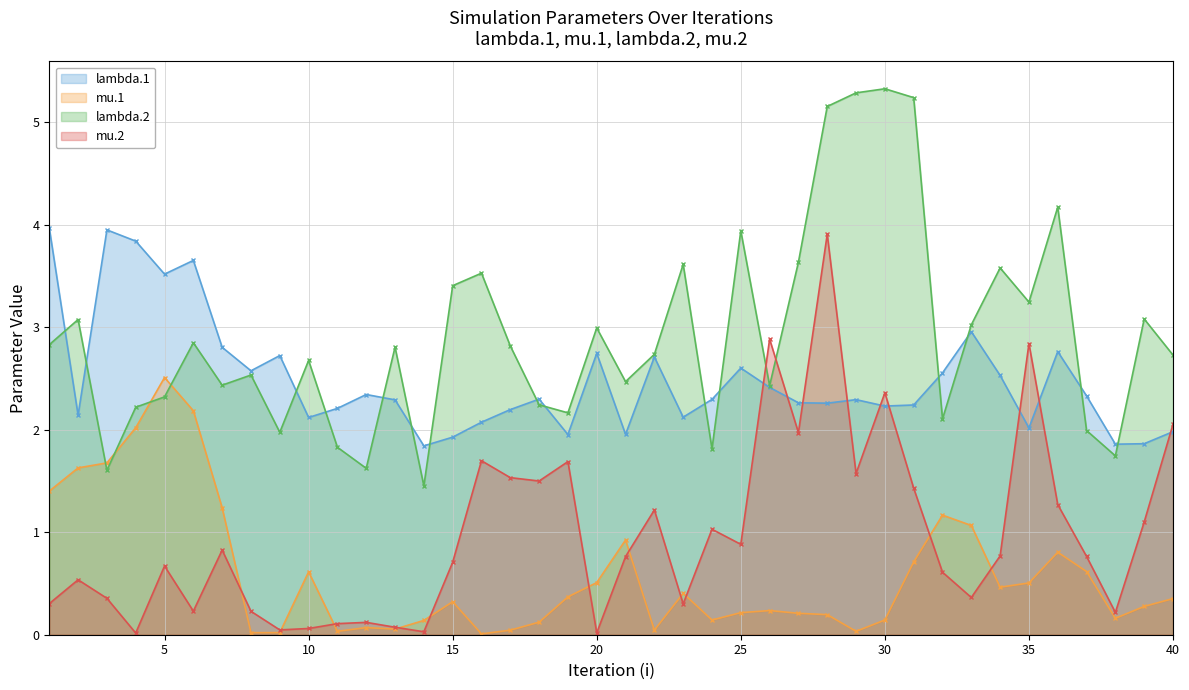

In lambda.1, how many points are higher than both neighbors (excluding endpoints)?

11